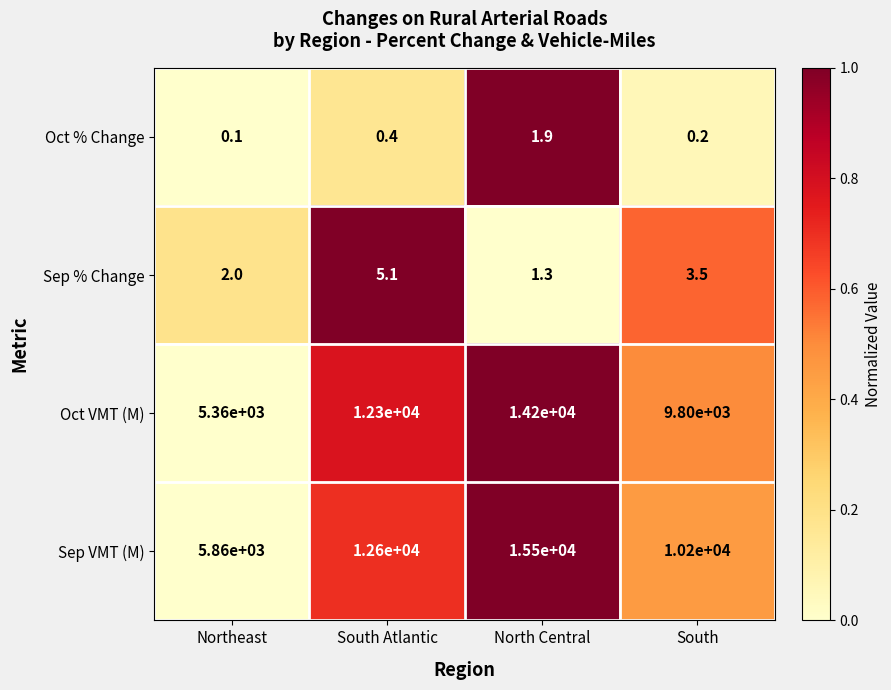

Which category has the lowest value across all series?

Northeast